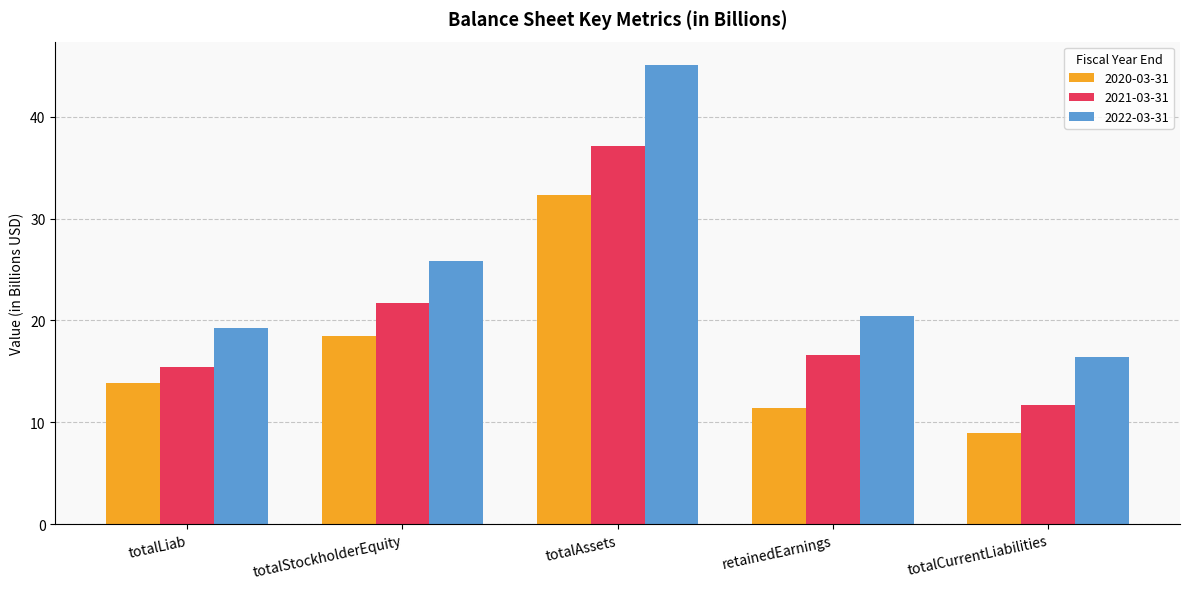

At which label does 2021-03-31 first exceed 16?

totalStockholderEquity